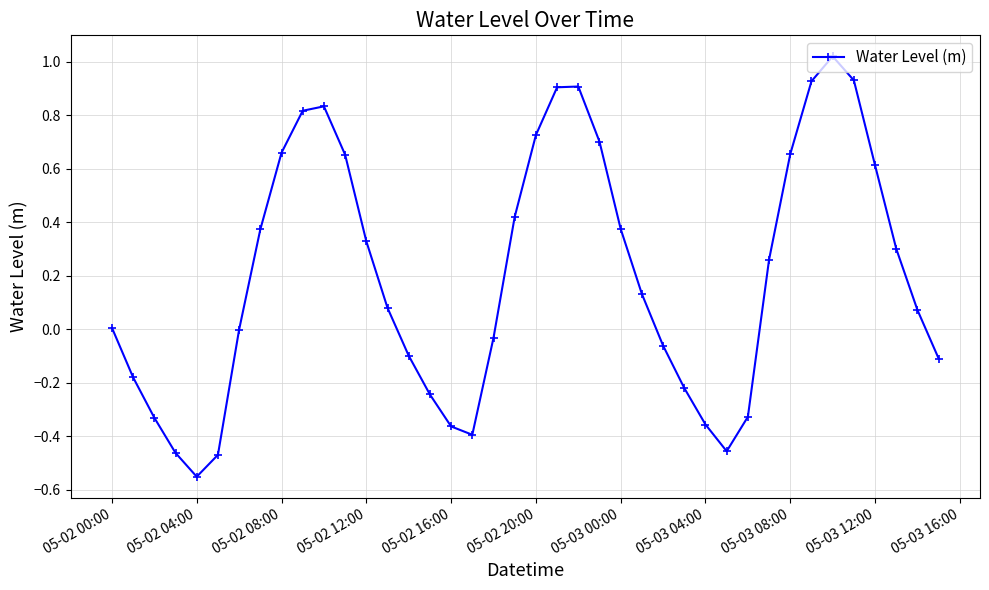

Count the number of categories in the chart.

40